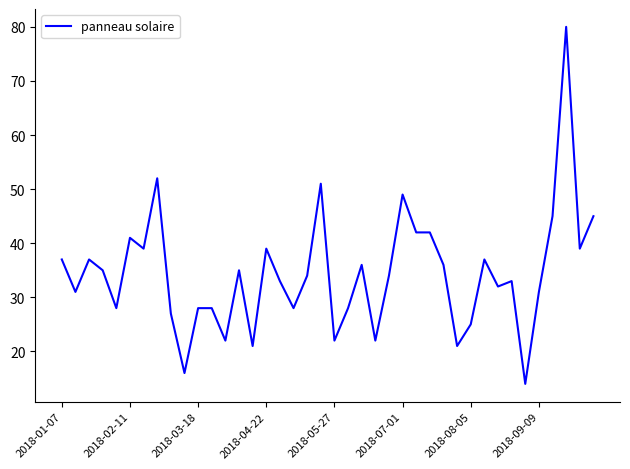

What is the greatest value displayed?

80